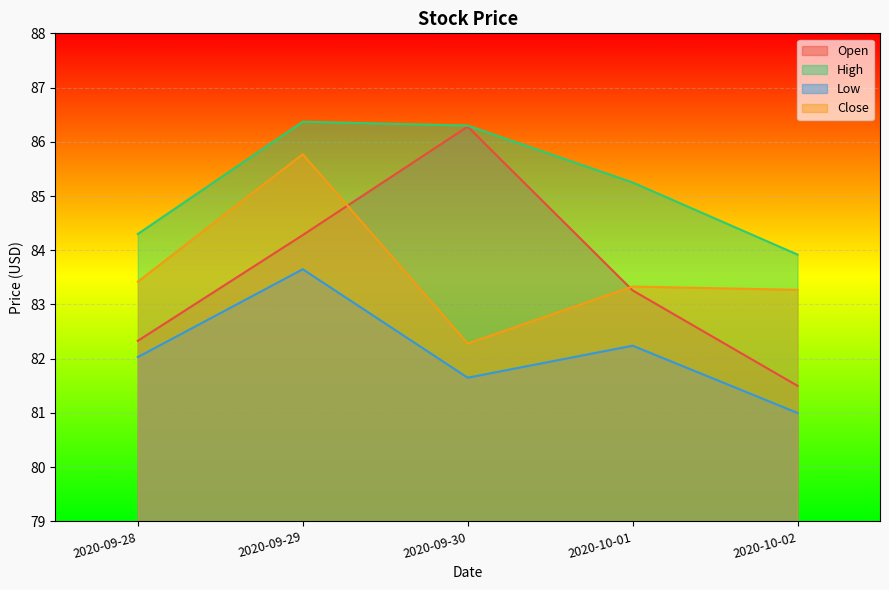

At which category does the chart reach its peak across all series?

2020-09-29